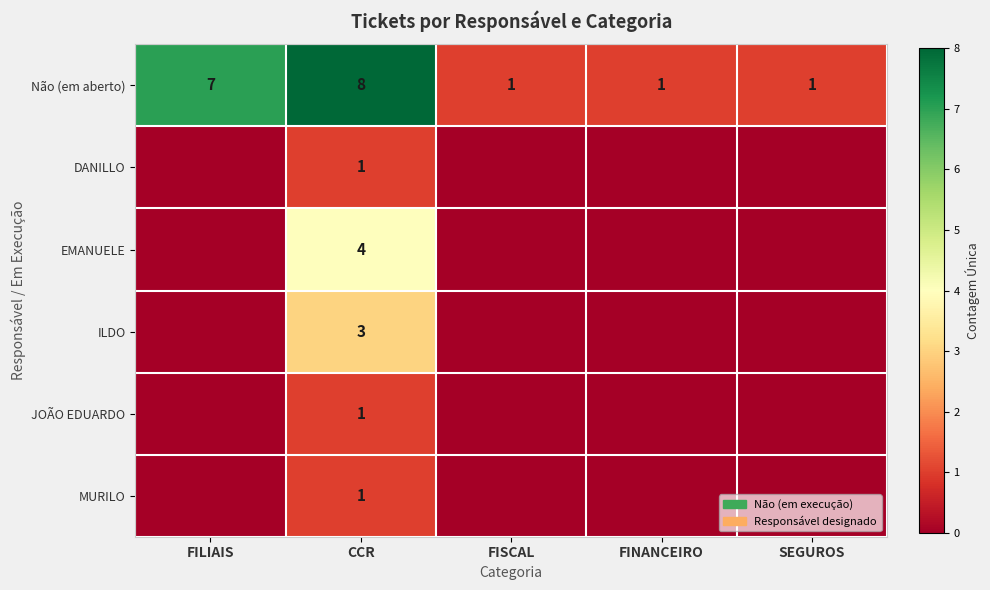

How many data points in Não (em aberto) are above 1?

2